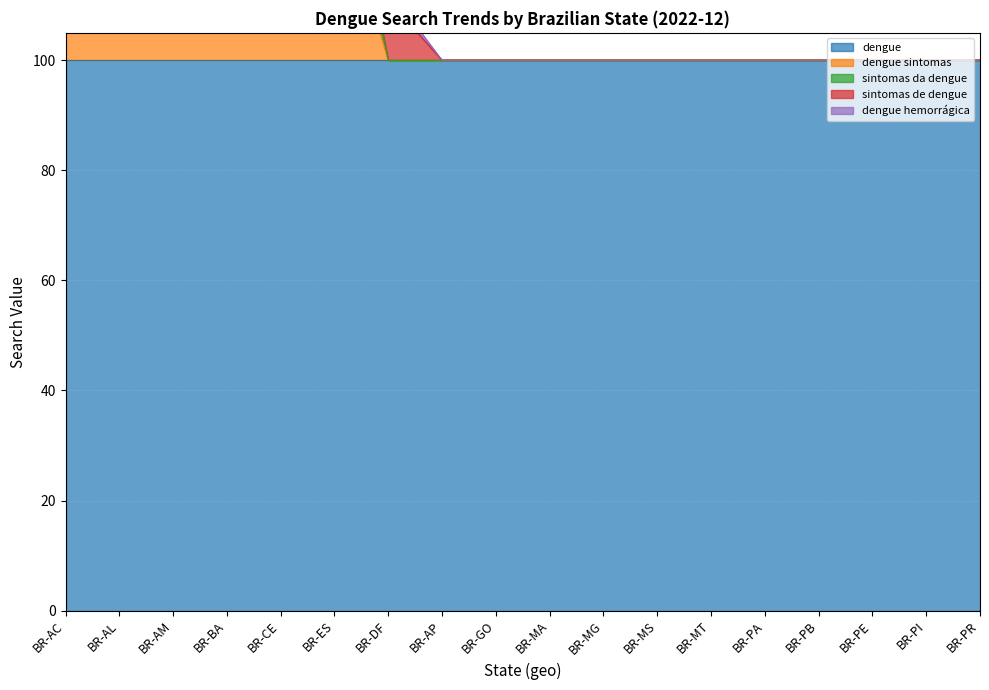

Rank the series by their maximum value, from highest to lowest.

dengue, sintomas de dengue, dengue sintomas, sintomas da dengue, dengue hemorrágica